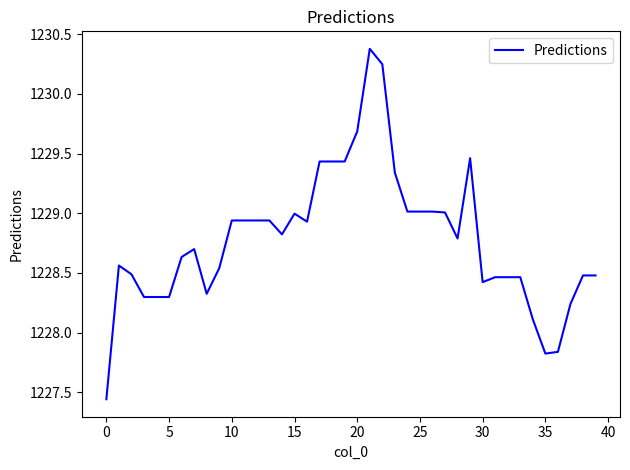

What is the greatest value displayed?

1230.4